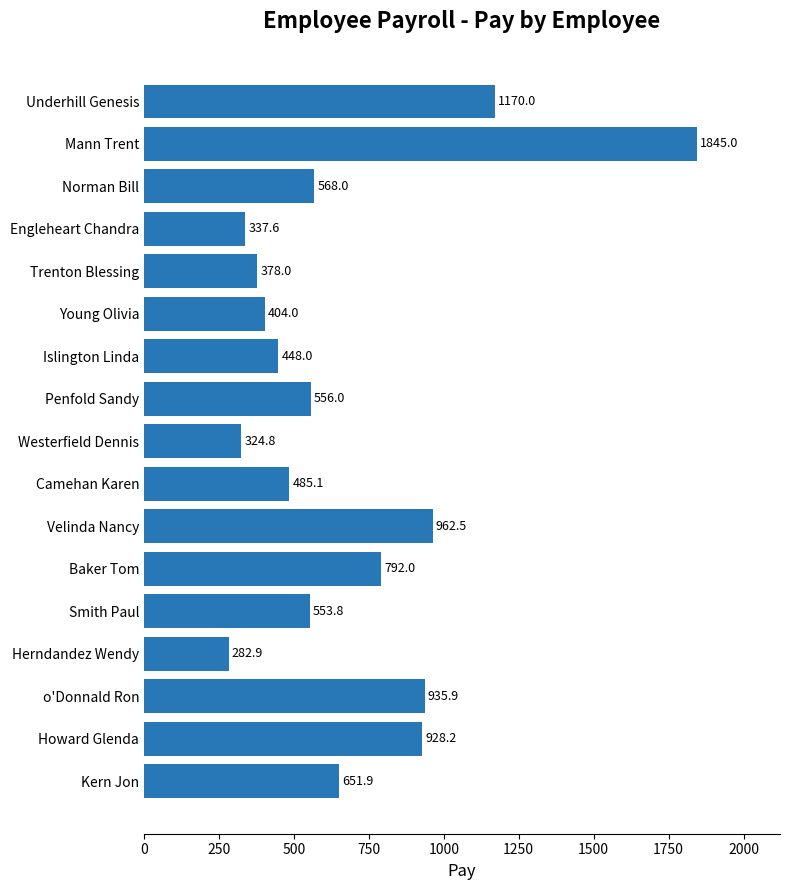

At which category does the chart reach its peak across all series?

Mann Trent